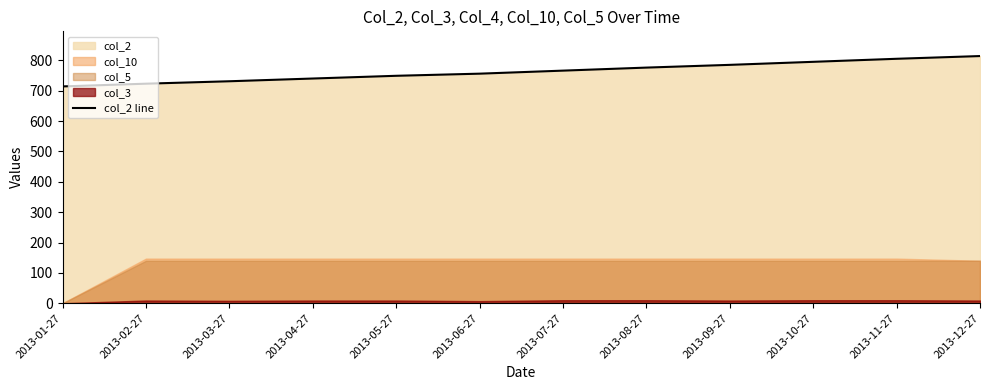

The value at 2013-12-27 is 814. True or false?

True